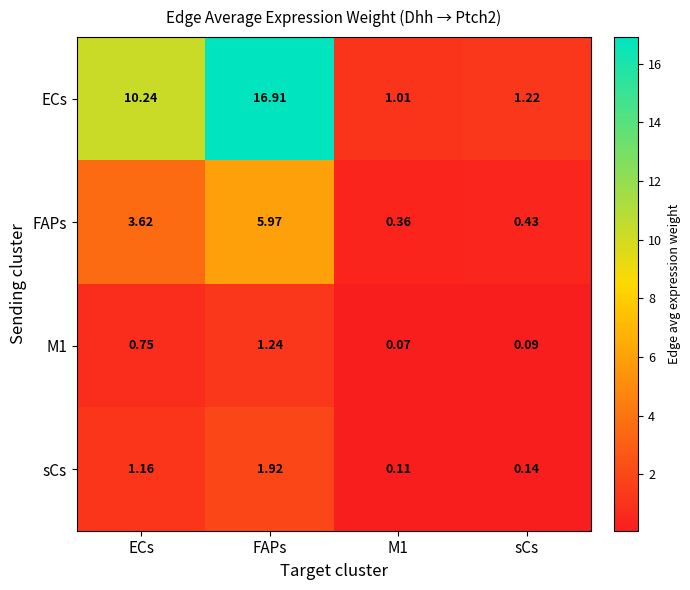

Where is sCs nearest to the value 1?

ECs